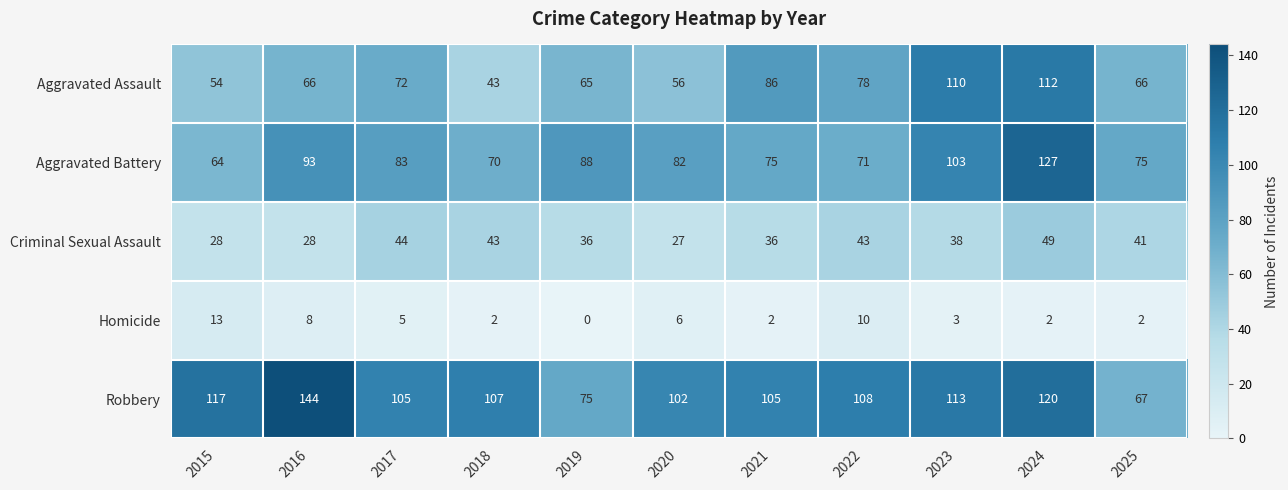

Rank the series by their maximum value, from lowest to highest.

Homicide, Criminal Sexual Assault, Aggravated Assault, Aggravated Battery, Robbery